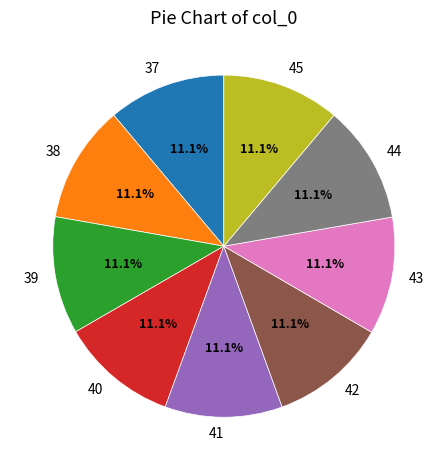

To the nearest percent, what portion does 40 represent?

11%